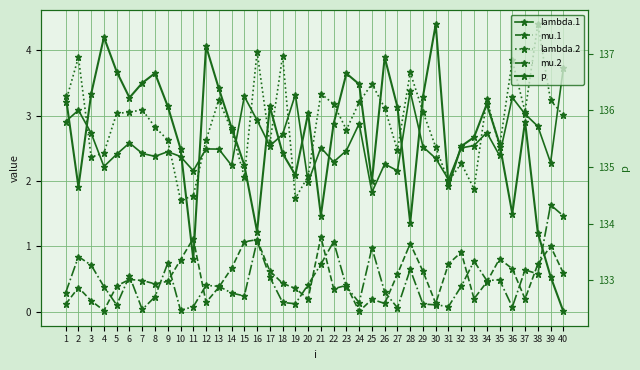

How many data points in lambda.2 are less than 3?

19